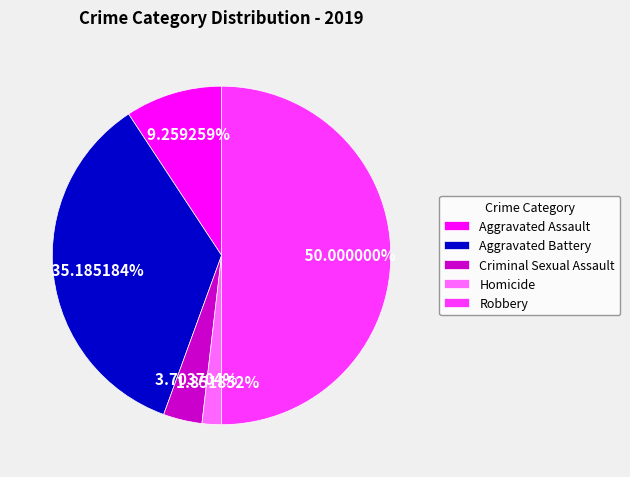

What percentage is the Robbery slice, to the nearest percent?

50%